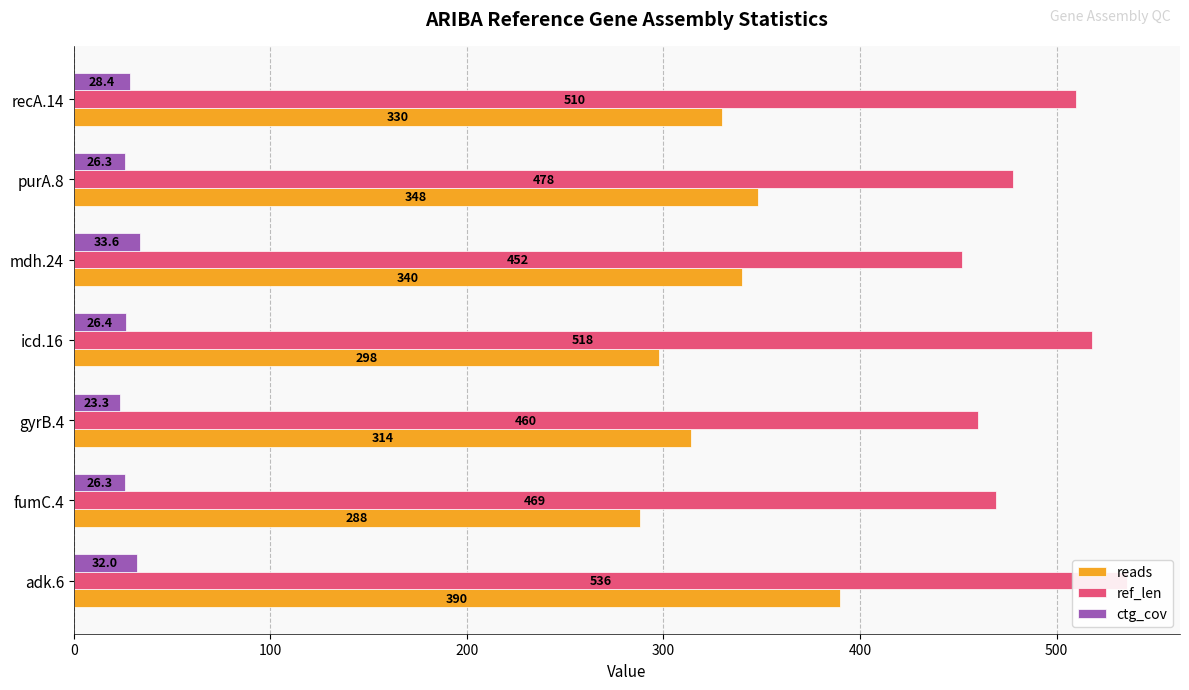

Rank the series by their maximum value, from highest to lowest.

ref_len, reads, ctg_cov